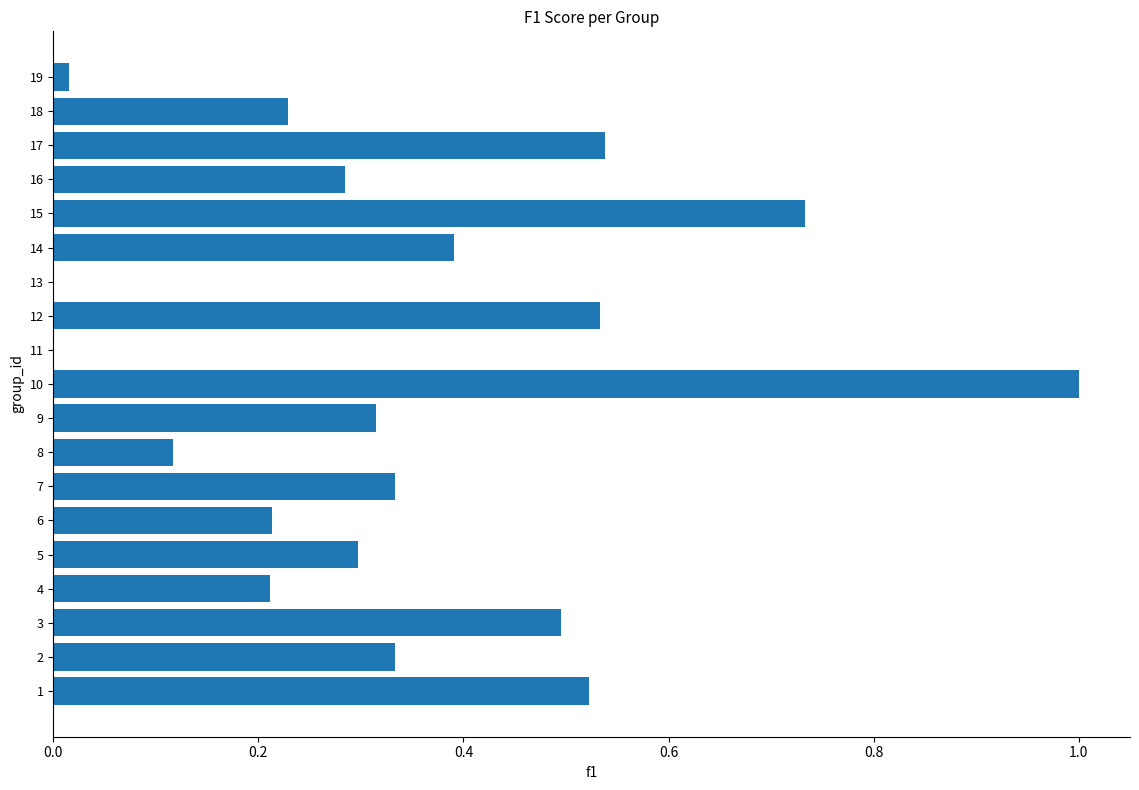

True or false: the data shows 0.5 at 12.

True